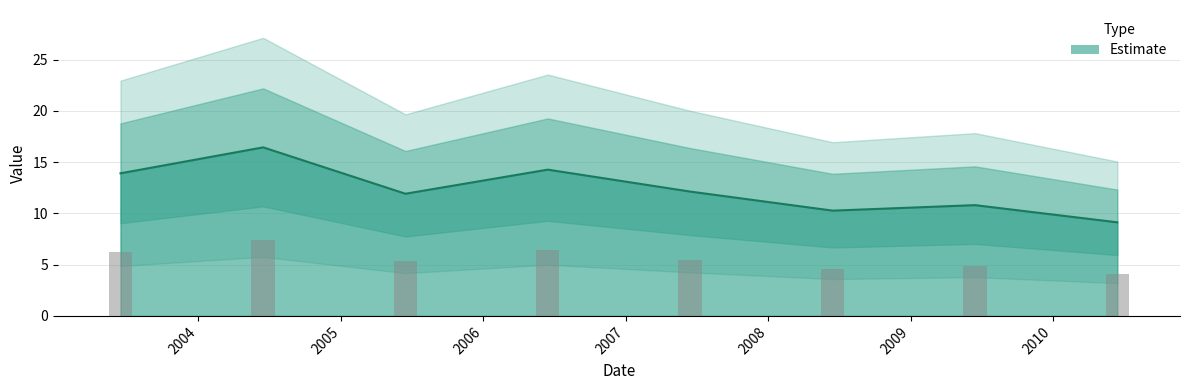

Approximately how many times larger is the value at 2006 compared to 2005?

1.2